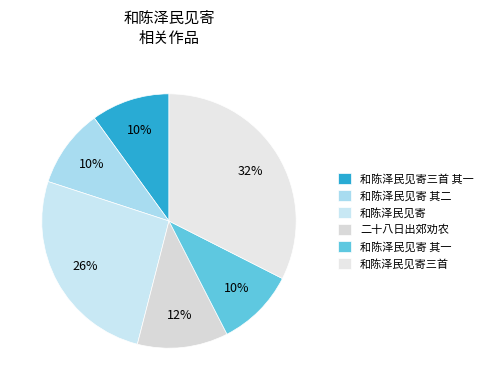

To the nearest percent, what portion does 和陈泽民见寄 其一 represent?

10%